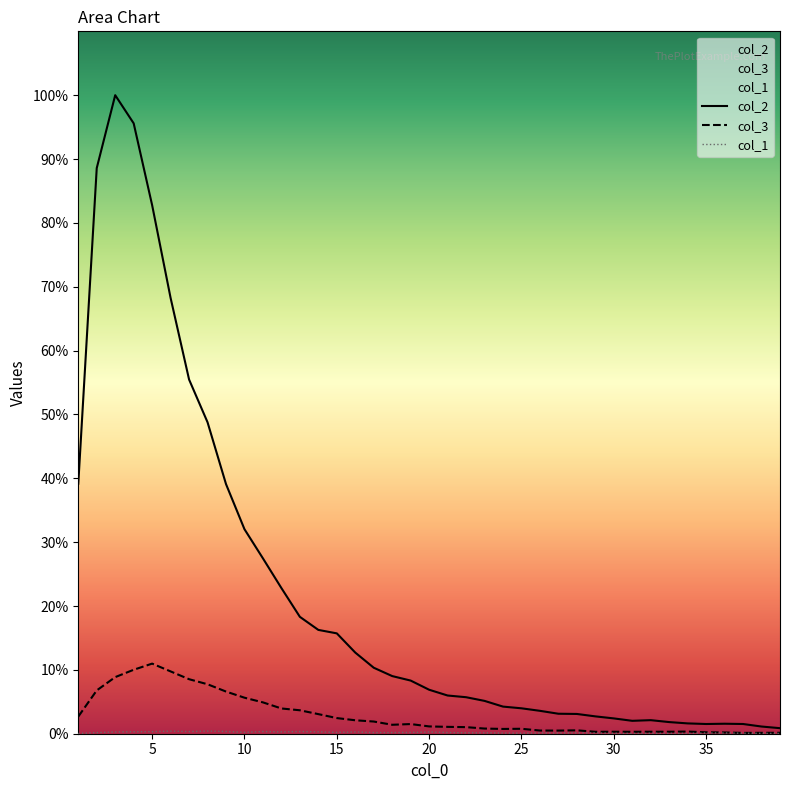

What is the difference between the second highest and second lowest values in the col_2 series?

10987